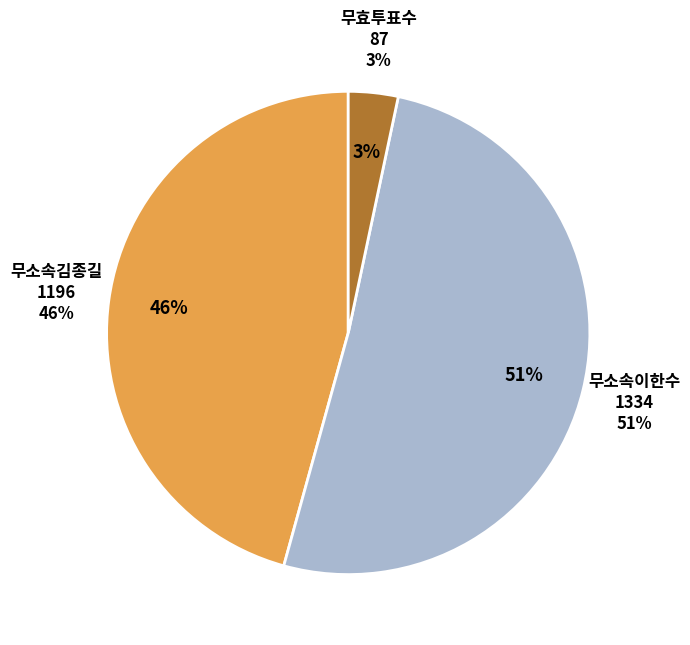

Between 무효투표수 and 무소속김종길, which is larger?

무소속김종길